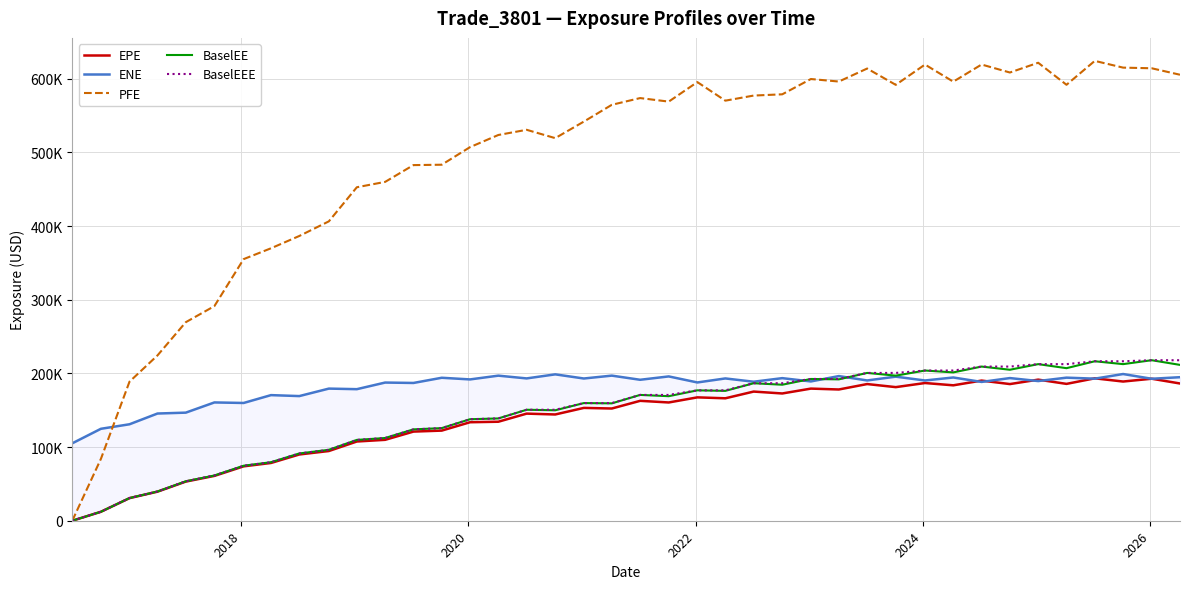

Is this an area chart (filled region under the line)?

No